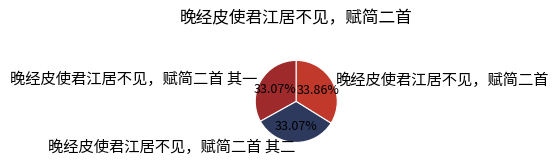

What is the total percentage of 晚经皮使君江居不见，赋简二首 and 晚经皮使君江居不见，赋简二首 其一?

66.9%